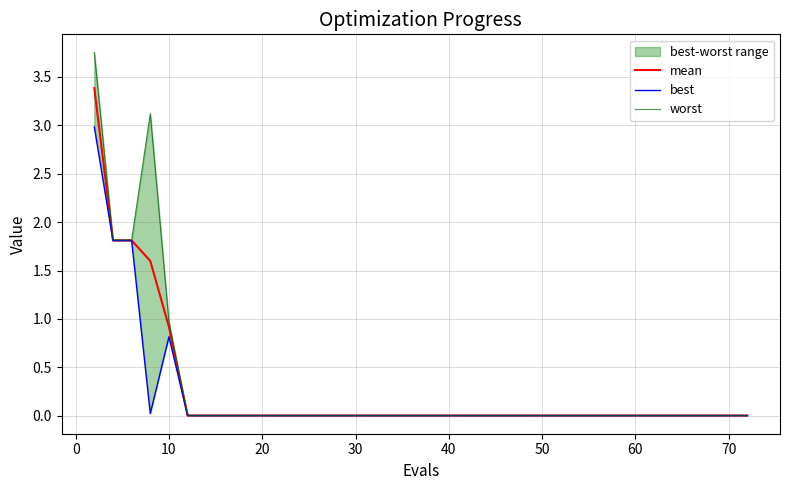

What is the maximum value for mean?

3.4